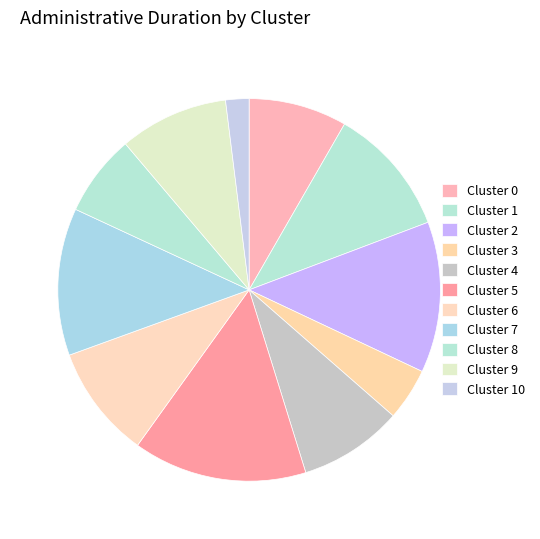

Count the number of slices in the pie.

11